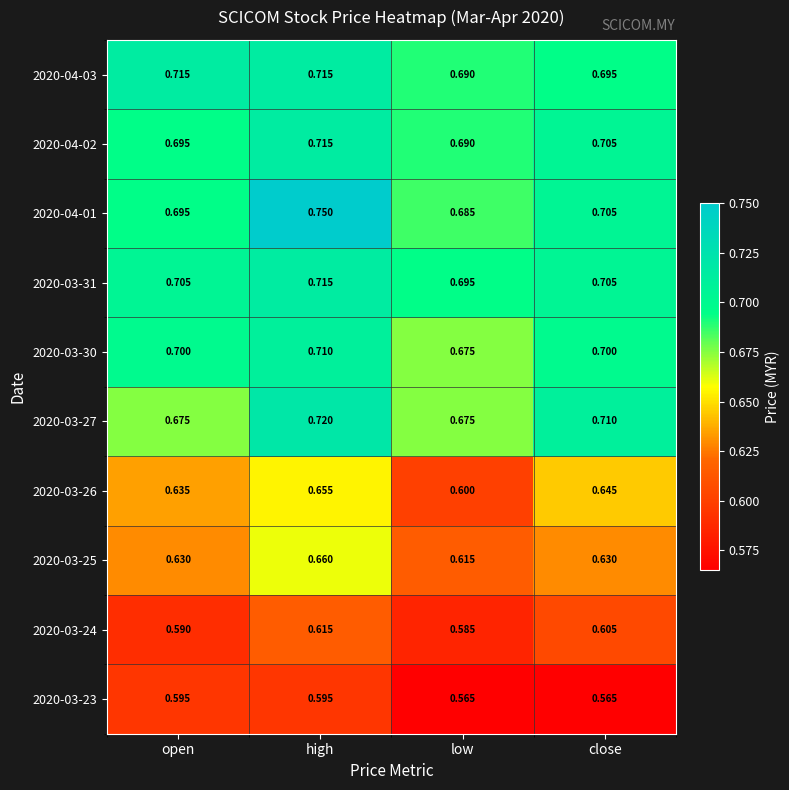

List the labels in order of 2020-04-02 value, largest first.

high, close, open, low